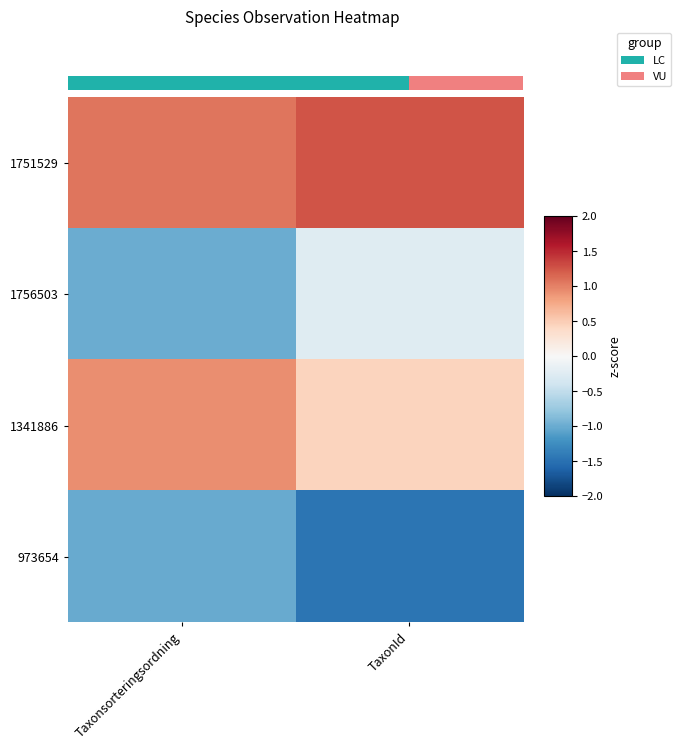

Read the 1756503 value at Taxonsorteringsordning.

-1.0